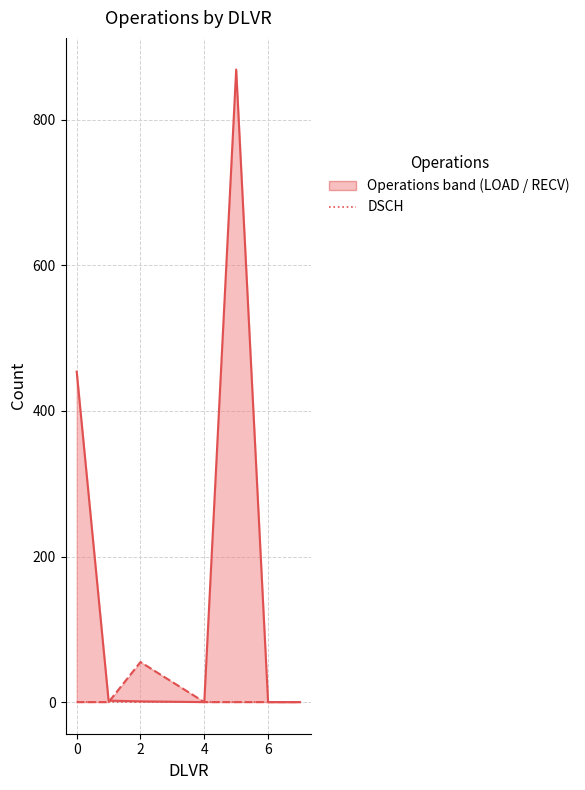

At how many categories does at least one series exceed 632?

1